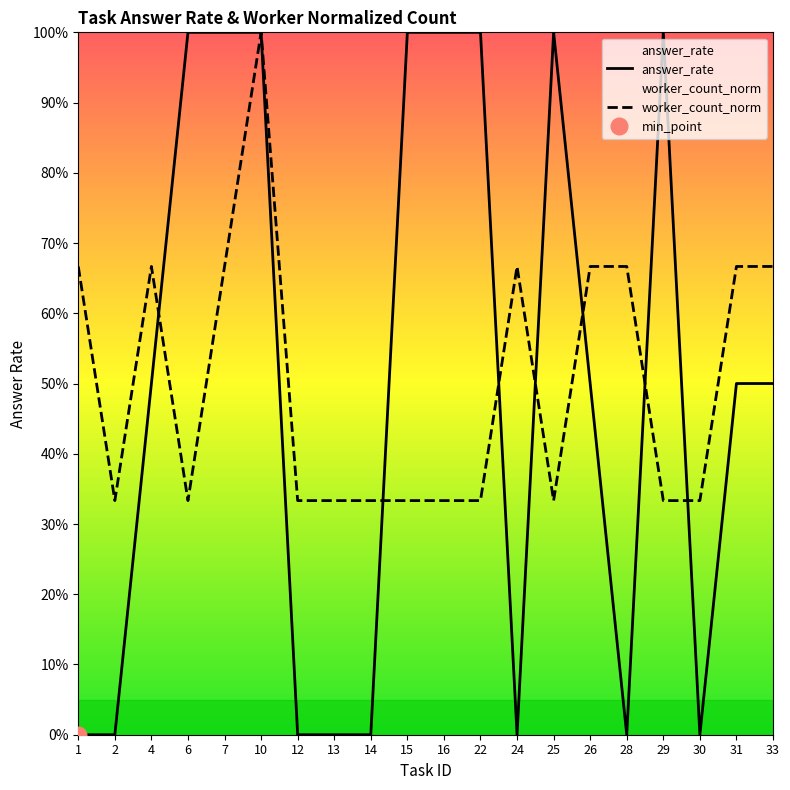

At how many categories does at least one series exceed 0?

20